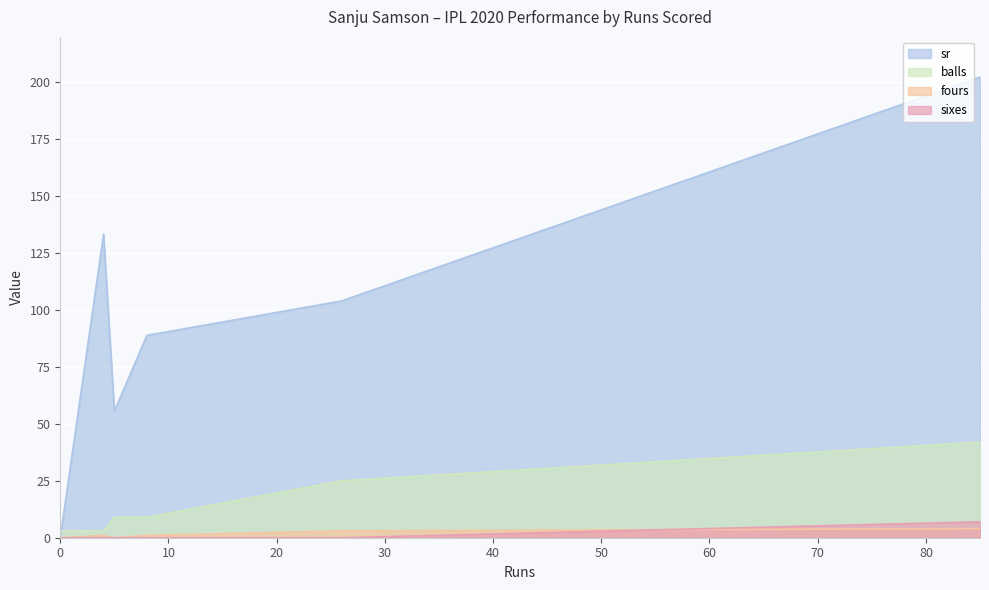

Which series has the widest spread of values?

sr